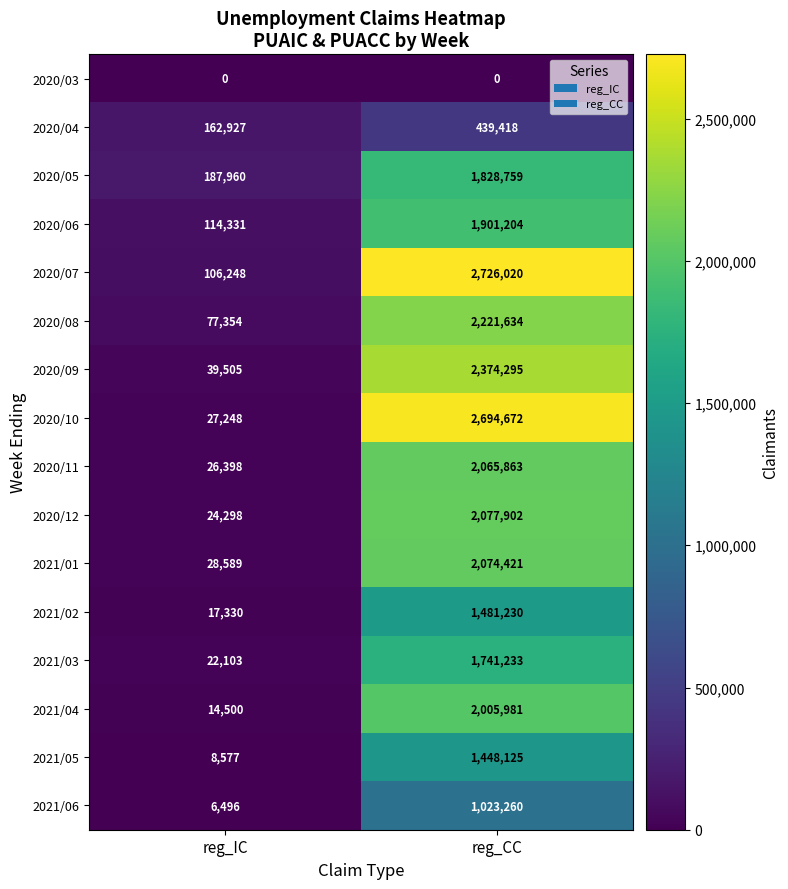

The 2020/10 series shows 17616 at reg_IC. True or false?

False